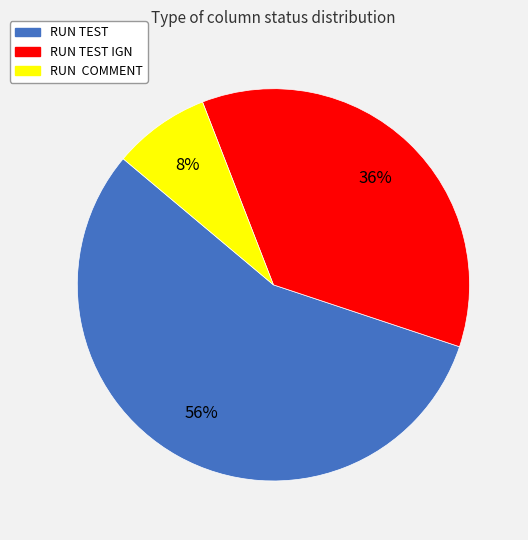

Which has a higher value, RUN COMMENT or RUN TEST?

RUN TEST